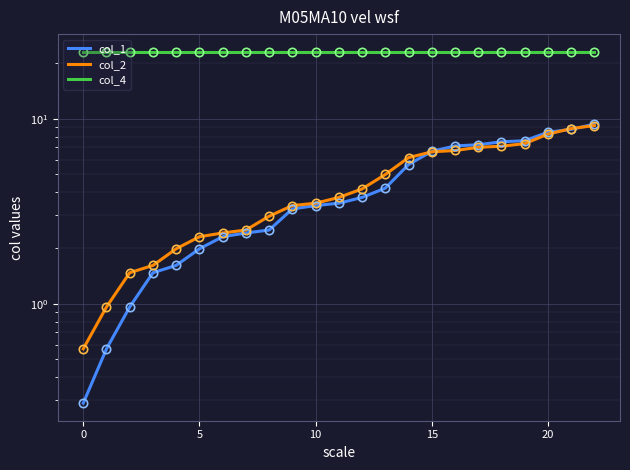

Which series changed the most between 19 and 20?

col_2